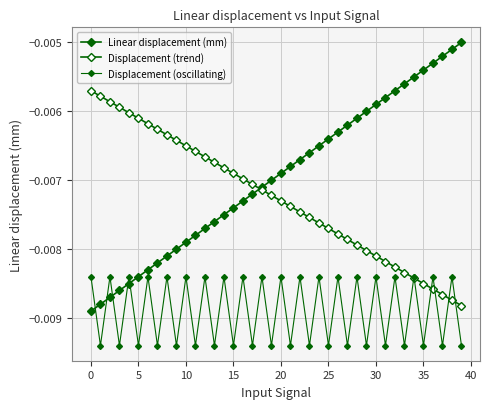

Rank the series by their maximum value, from lowest to highest.

Displacement (oscillating), Displacement (trend), Linear displacement (mm)